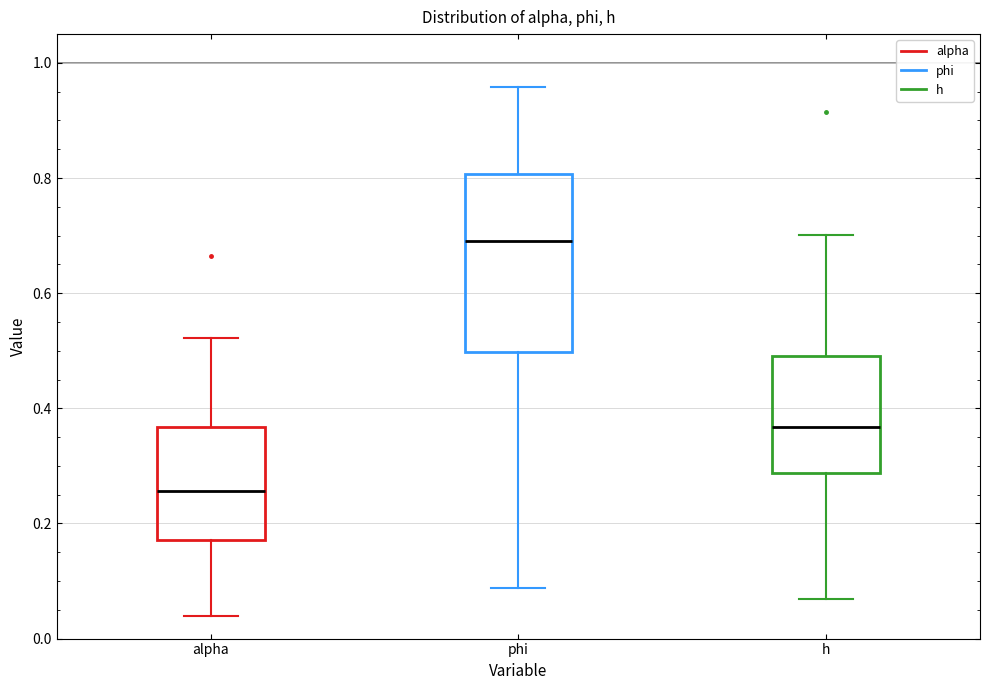

Where is the lower edge of the box for phi on the y-axis? The values are not printed on the chart, so give them approximately, as read against the axis.

0.50